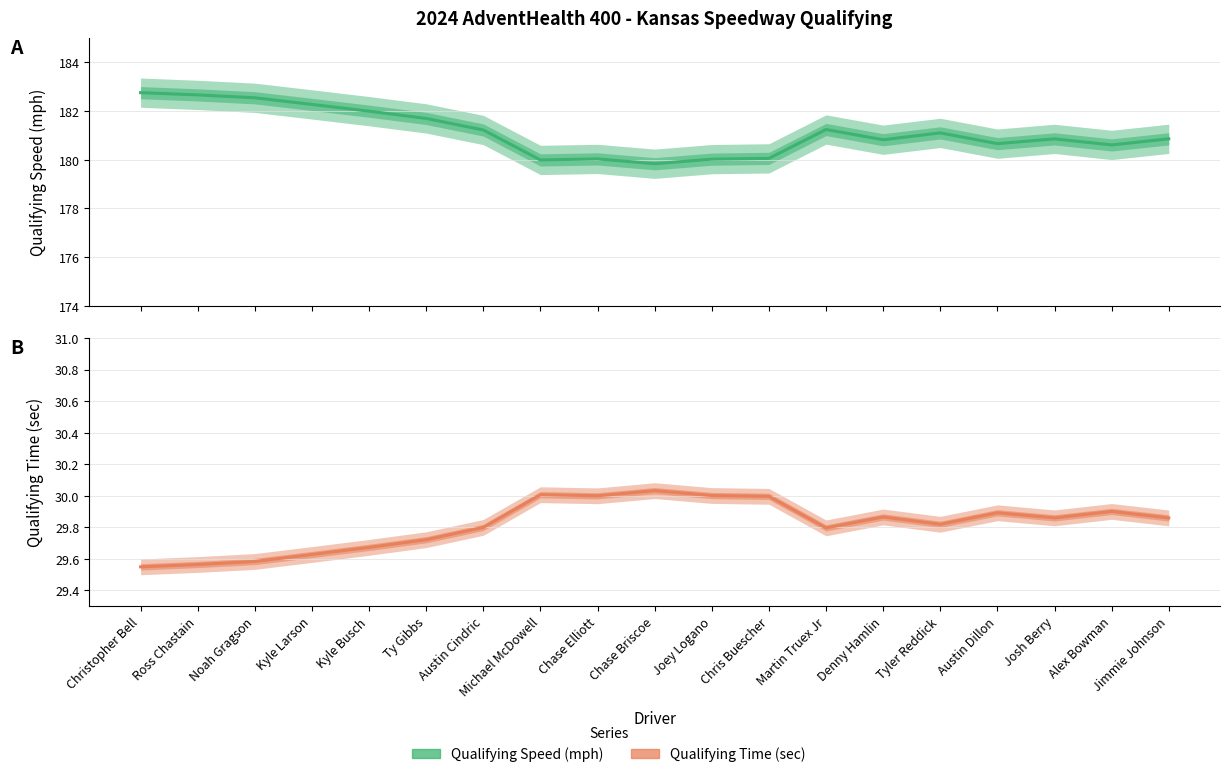

Which series has the widest spread of values?

Qualifying Speed (mph)